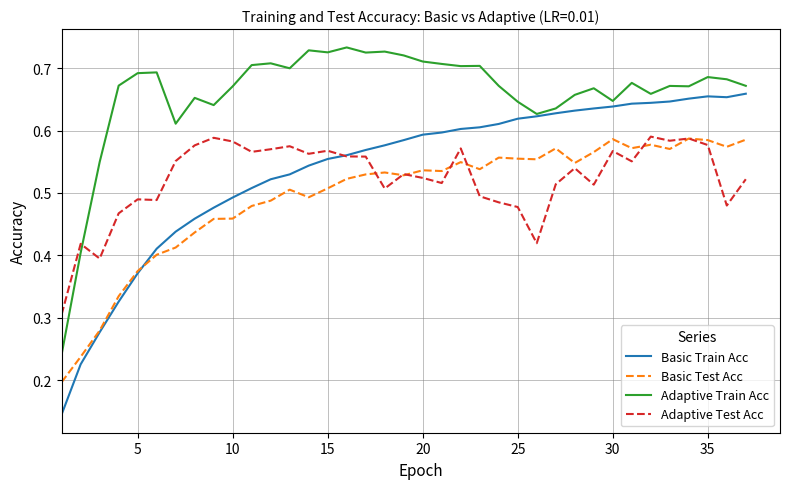

Which series has the largest range (max minus min)?

Basic Train Acc